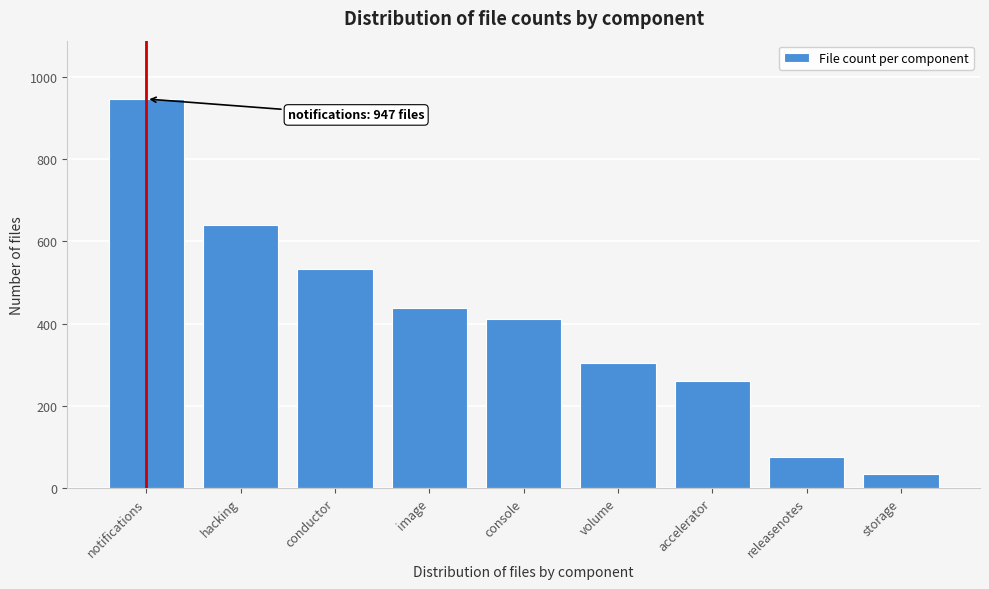

Reading left to right, transcribe all the data shown in this chart.

947	641	532	437	410	304	260	76	34